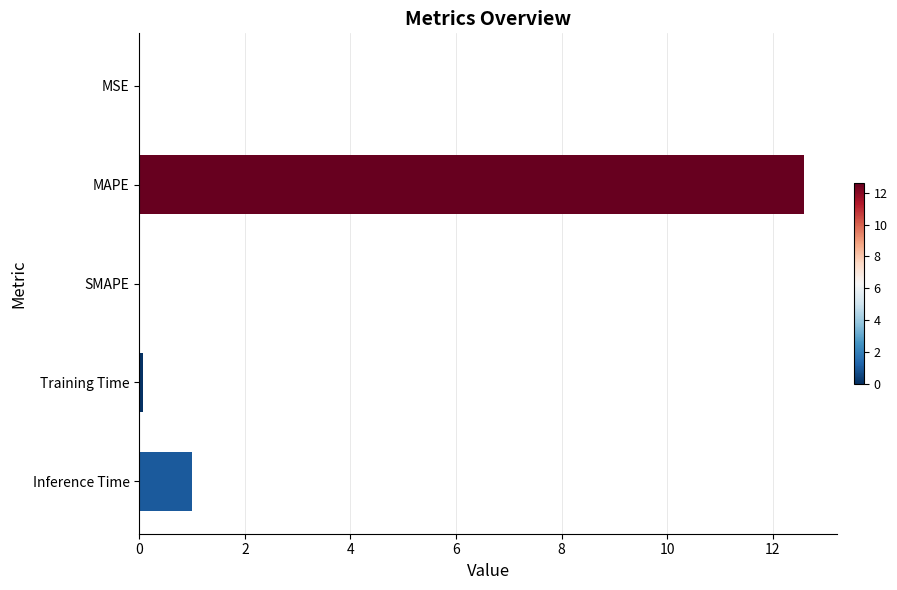

How many categories are shown in the chart?

5